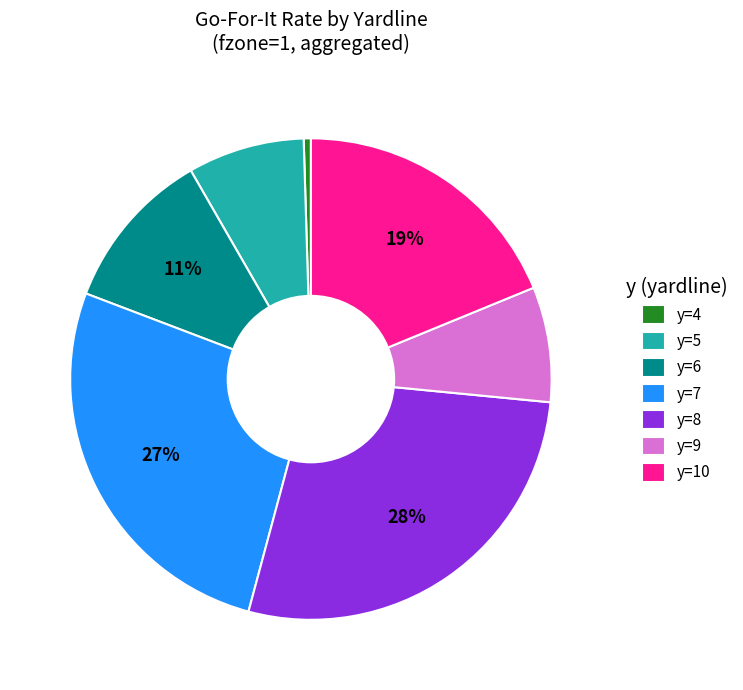

What is the smallest slice in the pie chart?

y=4